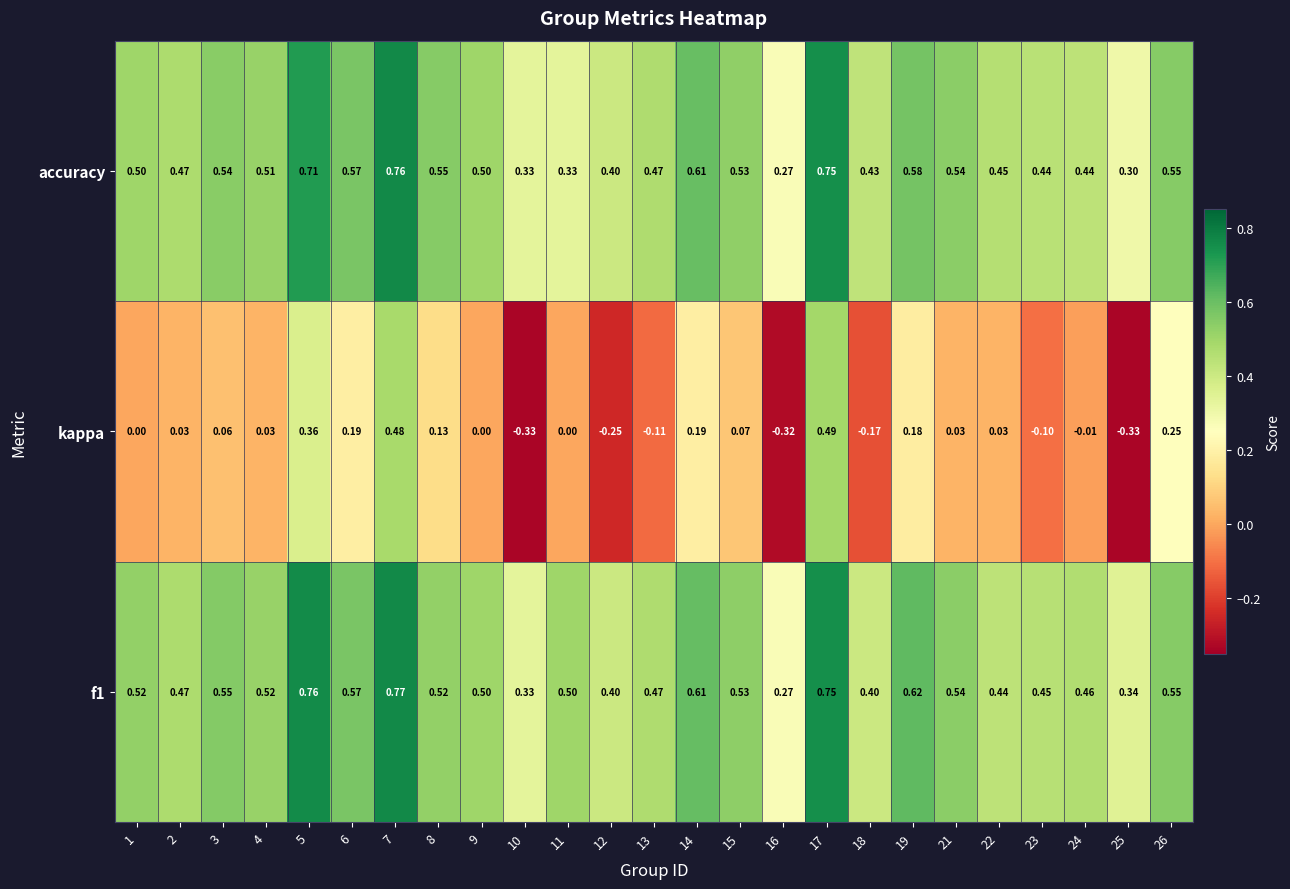

Is the value of f1 at 22 greater than the value of kappa at 12?

Yes